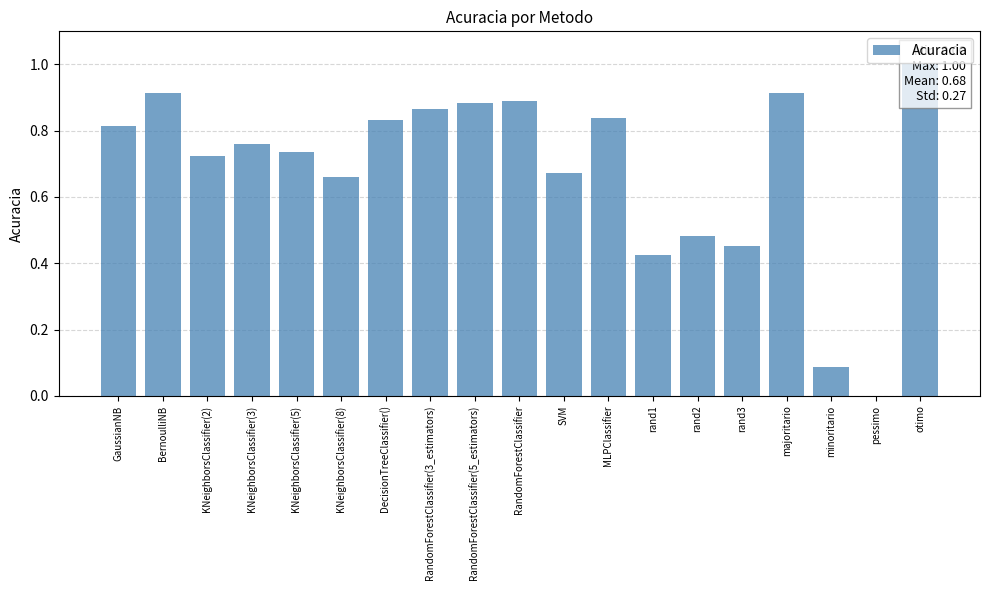

What is the difference between the values at GaussianNB and RandomForestClassifier?

0.1